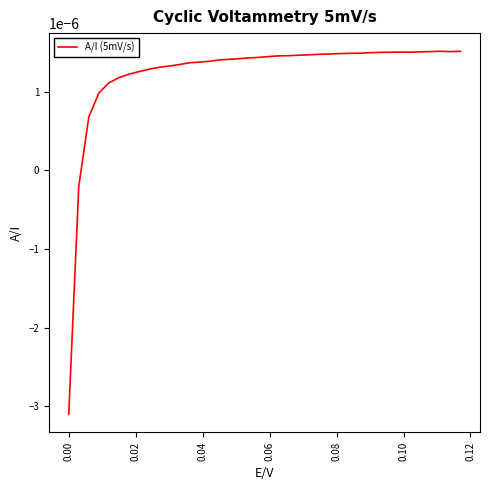

True or false: there are more than 0 points higher than both neighbors.

True